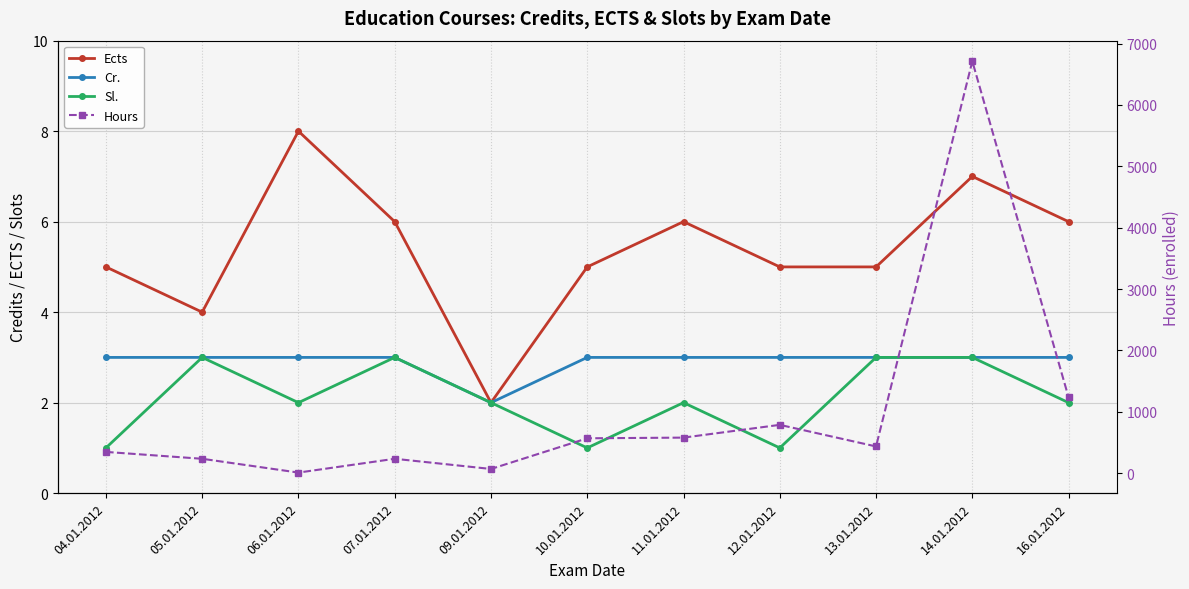

What is the difference between the maximum and minimum values in the Ects series?

6